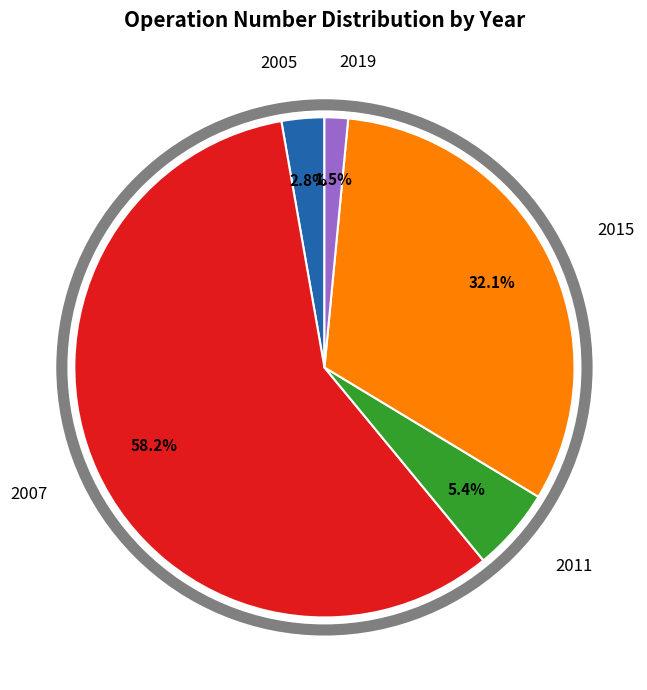

What percentage is the 2007 slice, to the nearest percent?

58%